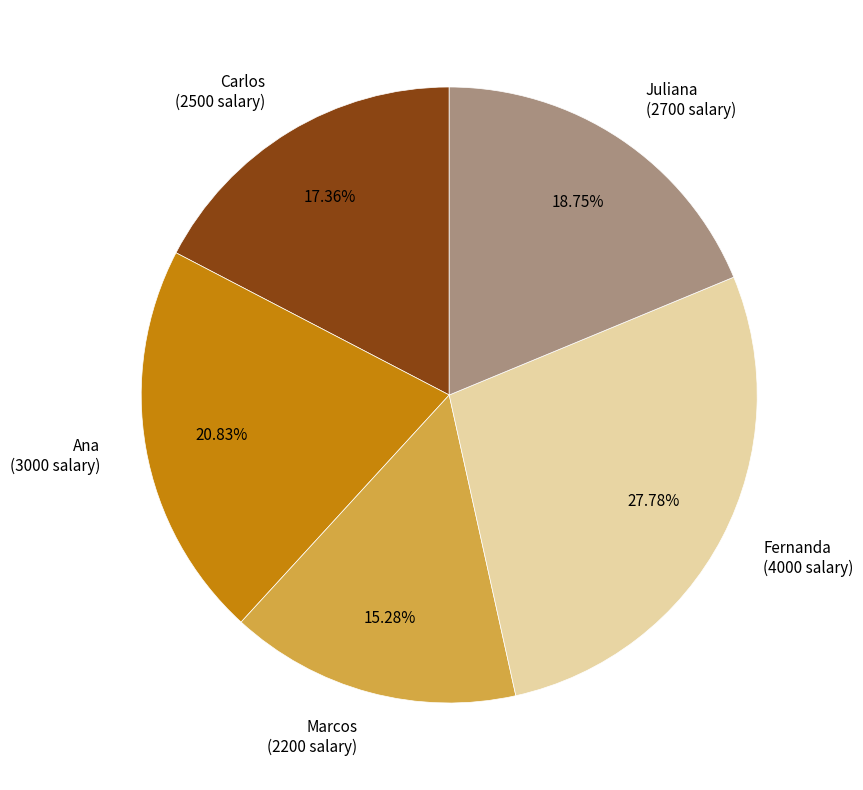

Is there any slice that represents more than half of the pie?

No